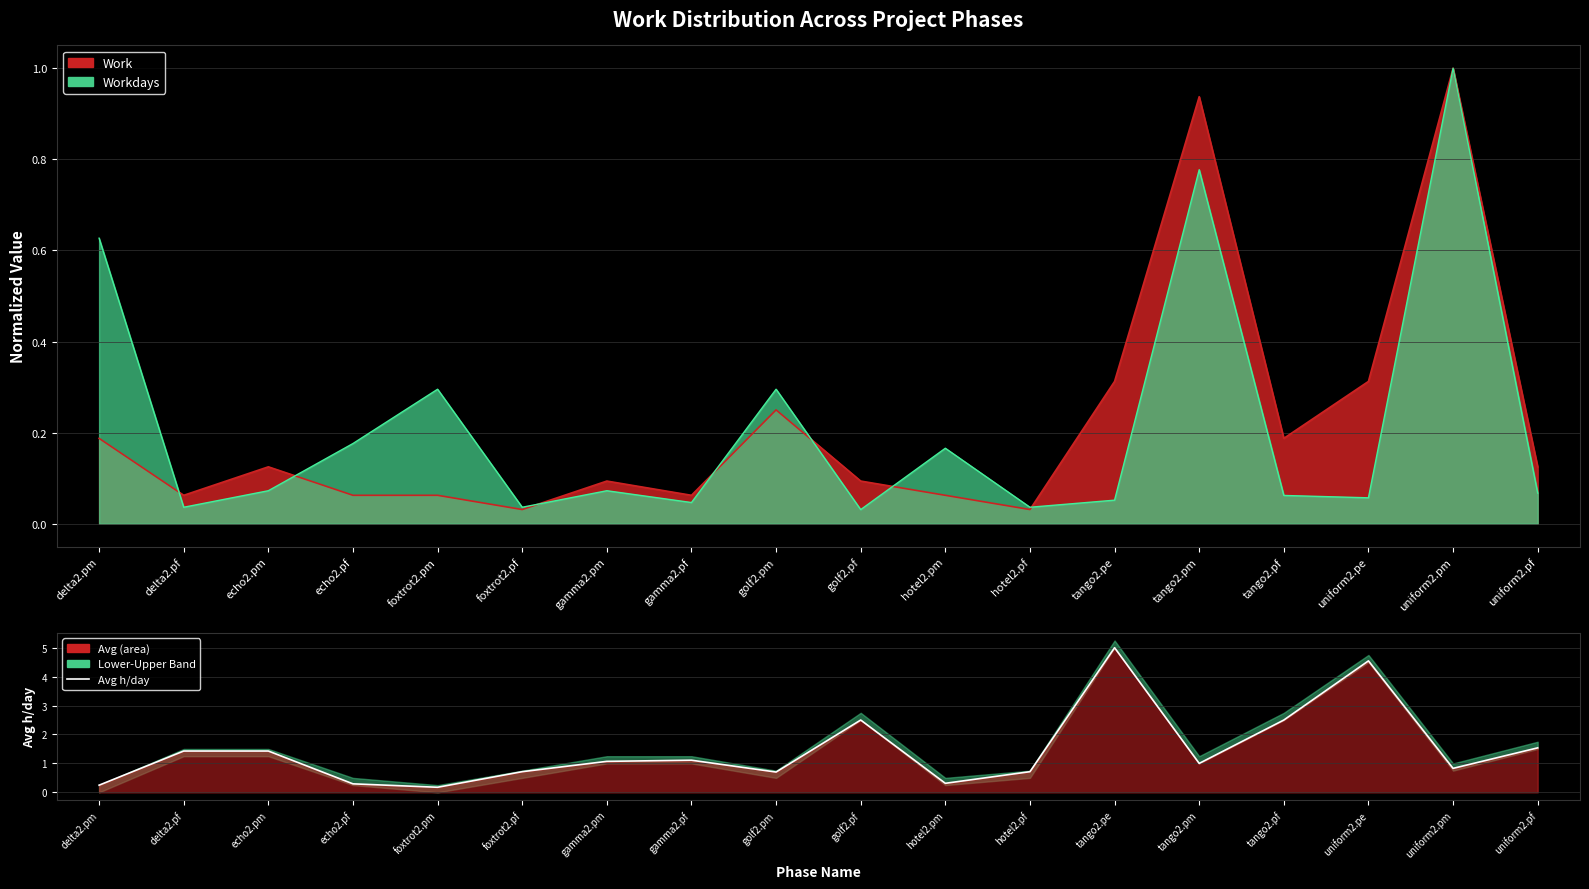

Between gamma2.pf and hotel2.pm, which is larger?

gamma2.pf